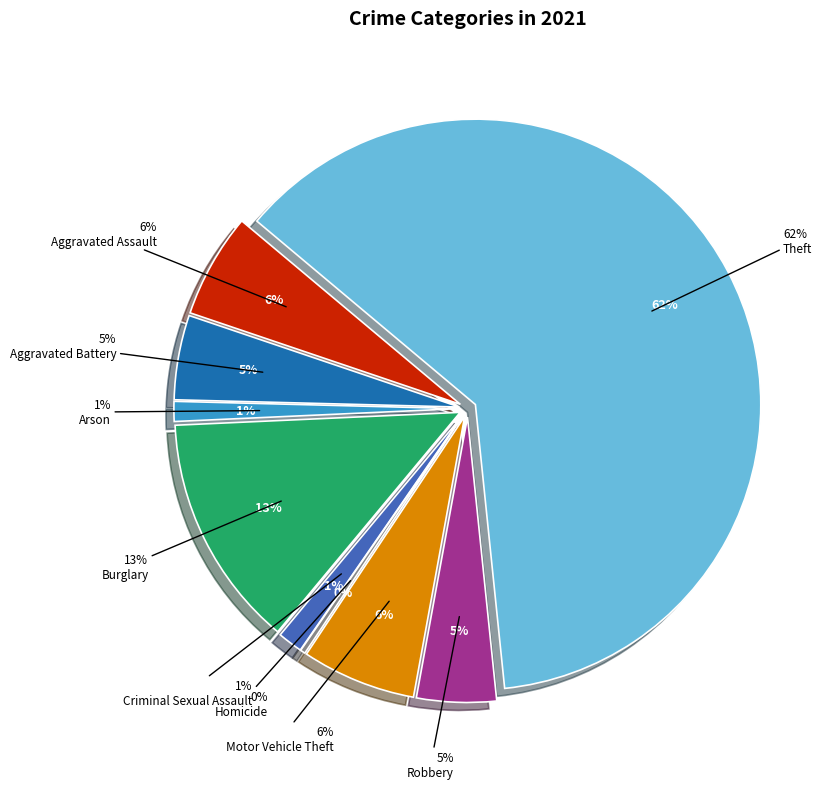

True or false: Robbery accounts for 5% of the total.

True